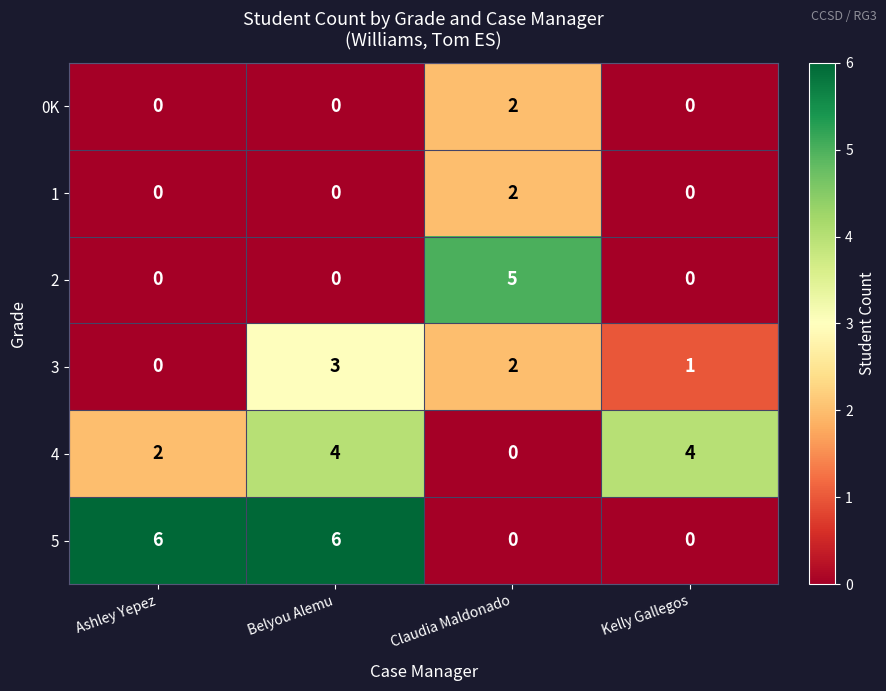

Which series changed the most between Ashley Yepez and Claudia Maldonado?

5